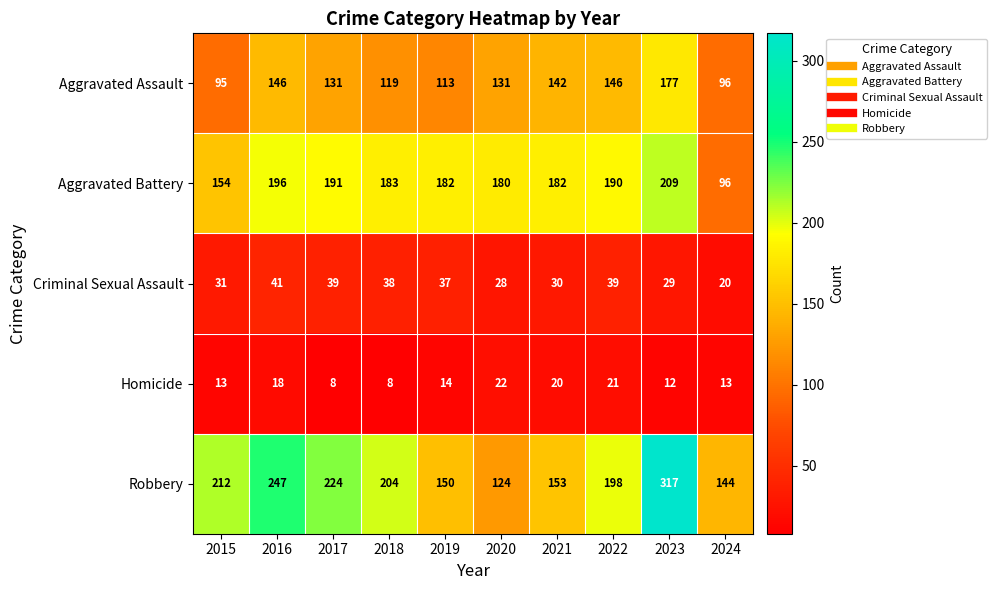

Is it true that Homicide equals 20 at 2021?

True